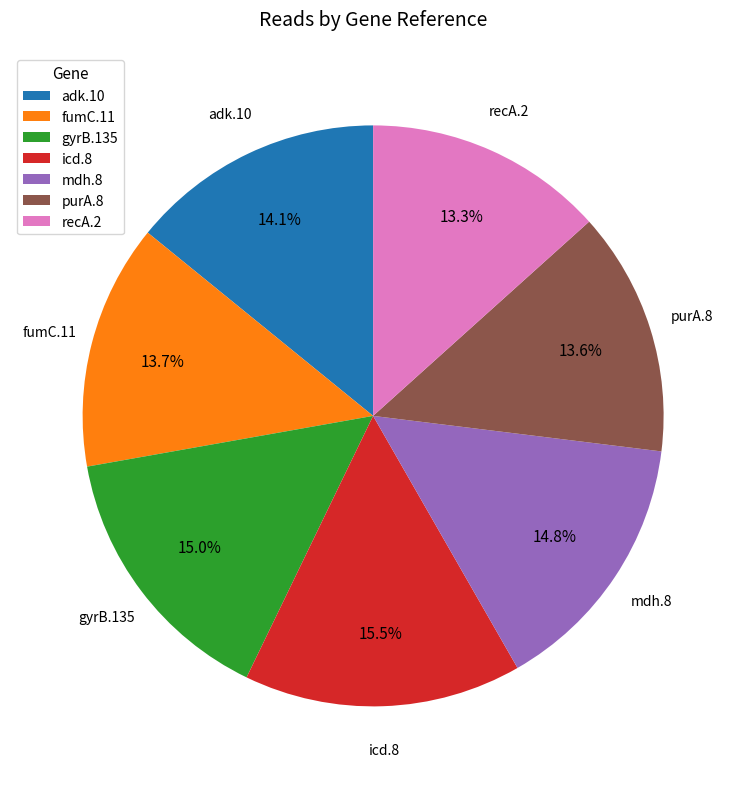

Which has a higher value, adk.10 or mdh.8?

mdh.8